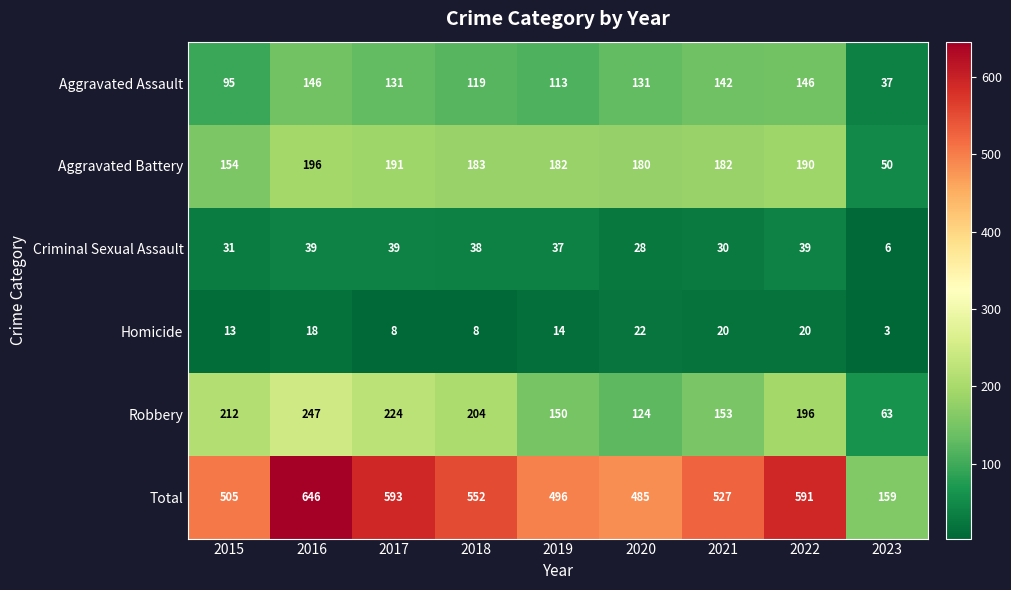

At 2021, list the series in order from smallest to largest.

Homicide, Criminal Sexual Assault, Aggravated Assault, Robbery, Aggravated Battery, Total